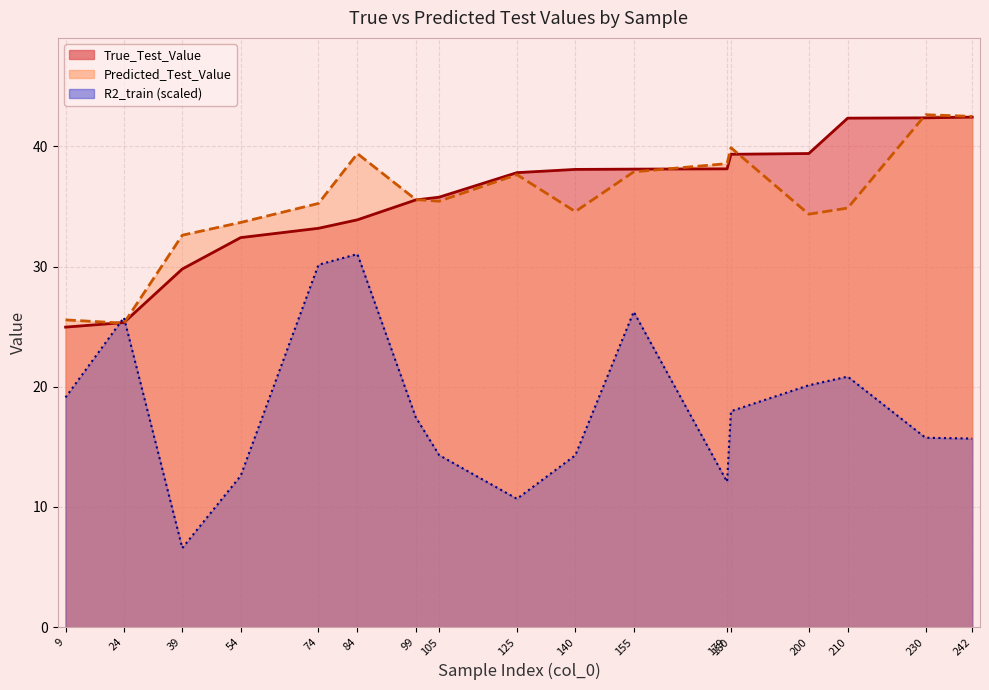

What are all the series names shown in the legend?

True_Test_Value, Predicted_Test_Value